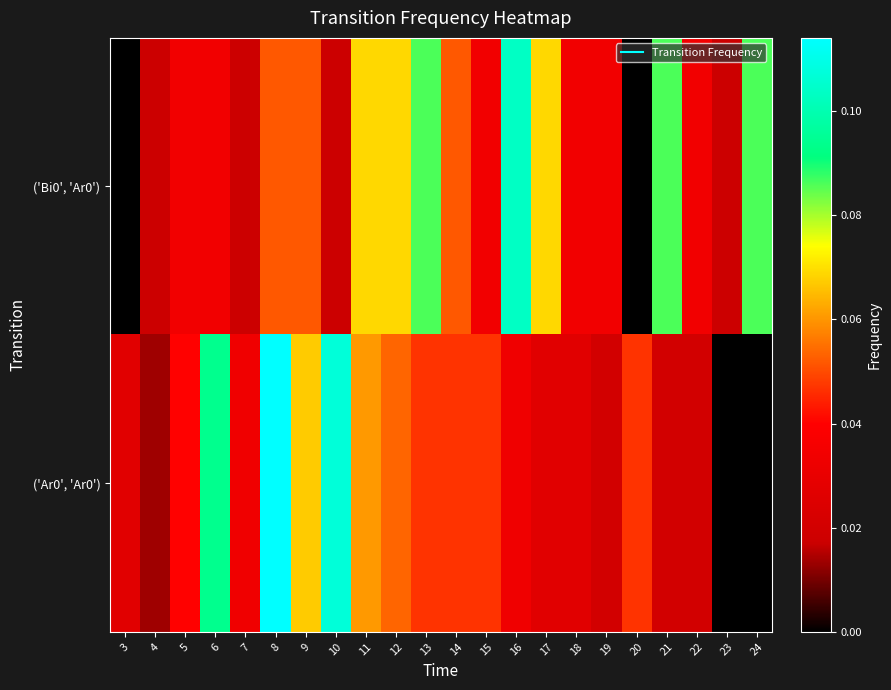

Reading left to right, what are all the values shown in this chart?

('Bi0', 'Ar0'): 3=0.0	4=0.0	5=0.0	6=0.0	7=0.0	8=0.1	9=0.1	10=0.0	11=0.1	12=0.1	13=0.1	14=0.1	15=0.0	16=0.1	17=0.1	18=0.0	19=0.0	20=0.0	21=0.1	22=0.0	23=0.0	24=0.1
('Ar0', 'Ar0'): 3=0.0	4=0.0	5=0.0	6=0.1	7=0.0	8=0.1	9=0.1	10=0.1	11=0.1	12=0.1	13=0.0	14=0.0	15=0.0	16=0.0	17=0.0	18=0.0	19=0.0	20=0.0	21=0.0	22=0.0	23=0.0	24=0.0